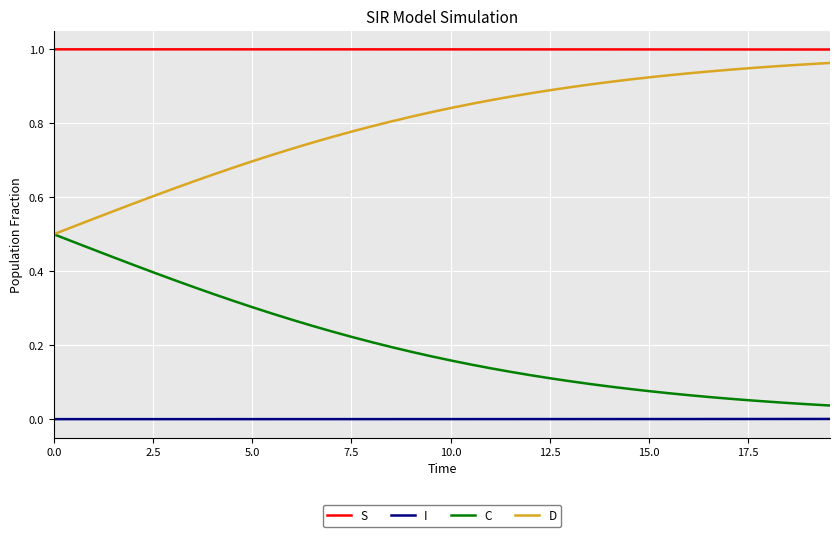

True or false: I and C cross at least once.

False